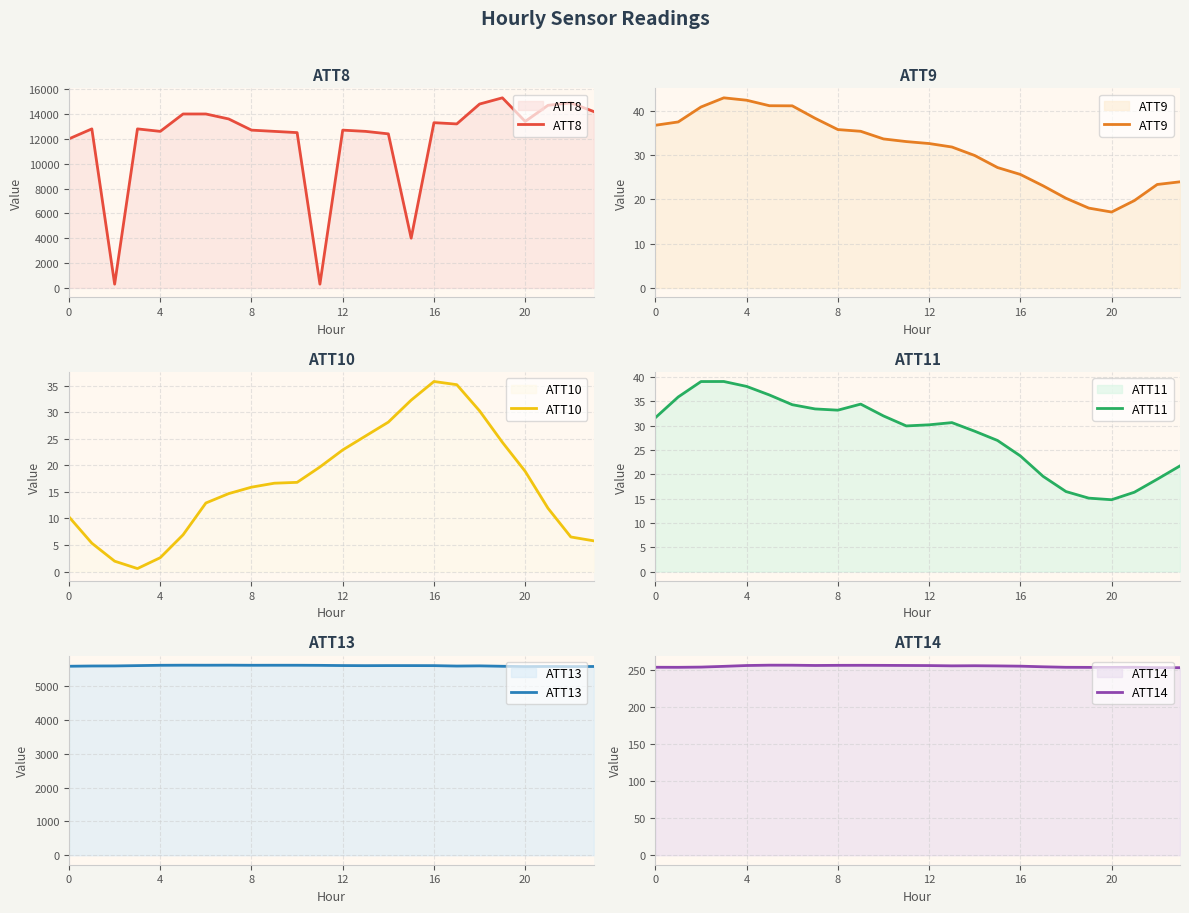

What is the lowest value of the ATT9 series?

17.1